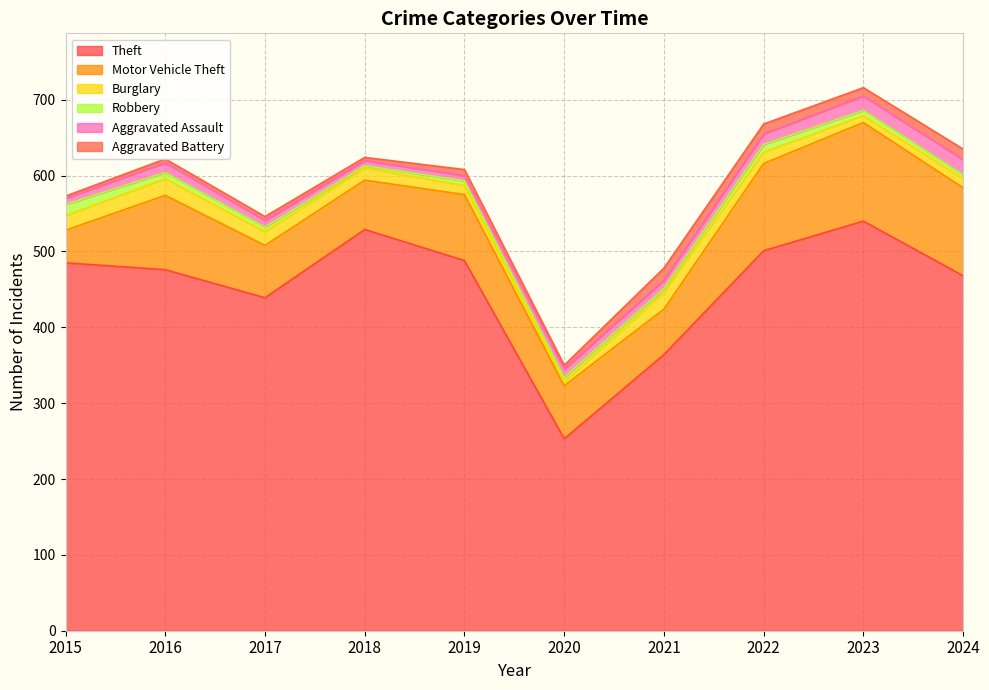

At how many categories does at least one series exceed 118?

10